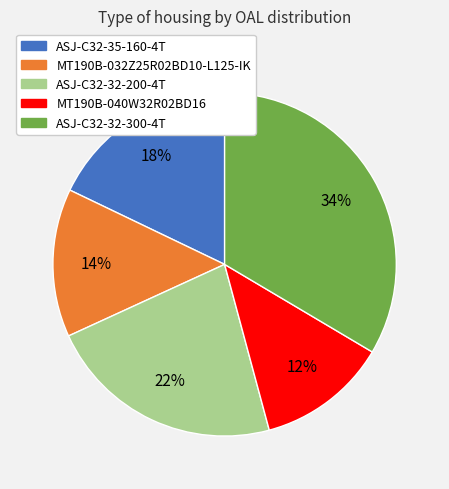

Rank the categories by value from highest to lowest.

ASJ-C32-32-300-4T, ASJ-C32-32-200-4T, ASJ-C32-35-160-4T, MT190B-032Z25R02BD10-L125-IK, MT190B-040W32R02BD16